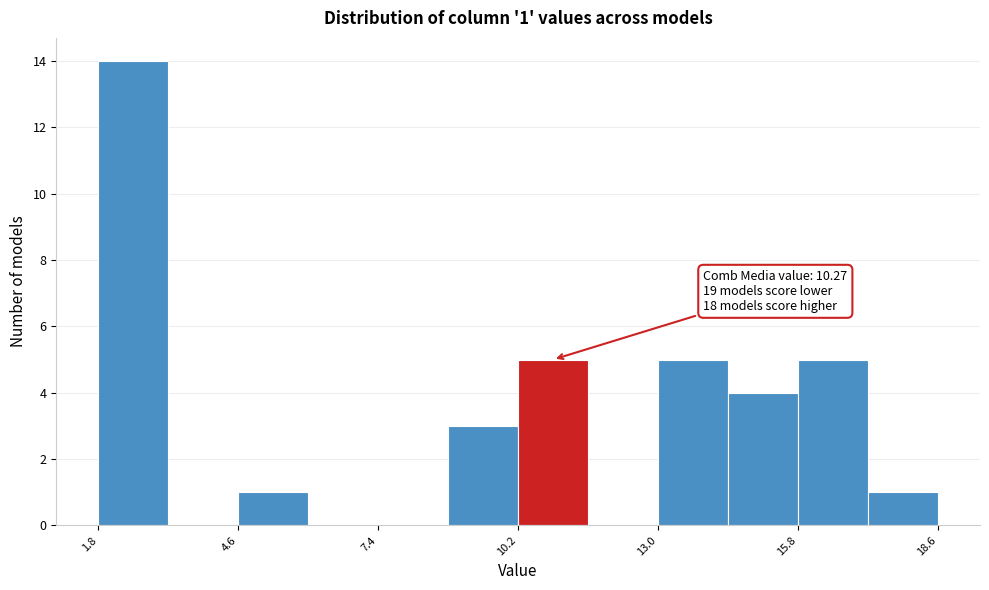

Around what value on the x-axis is the tallest bar? Give the approximate position of its centre, as read against the axis.

2.5